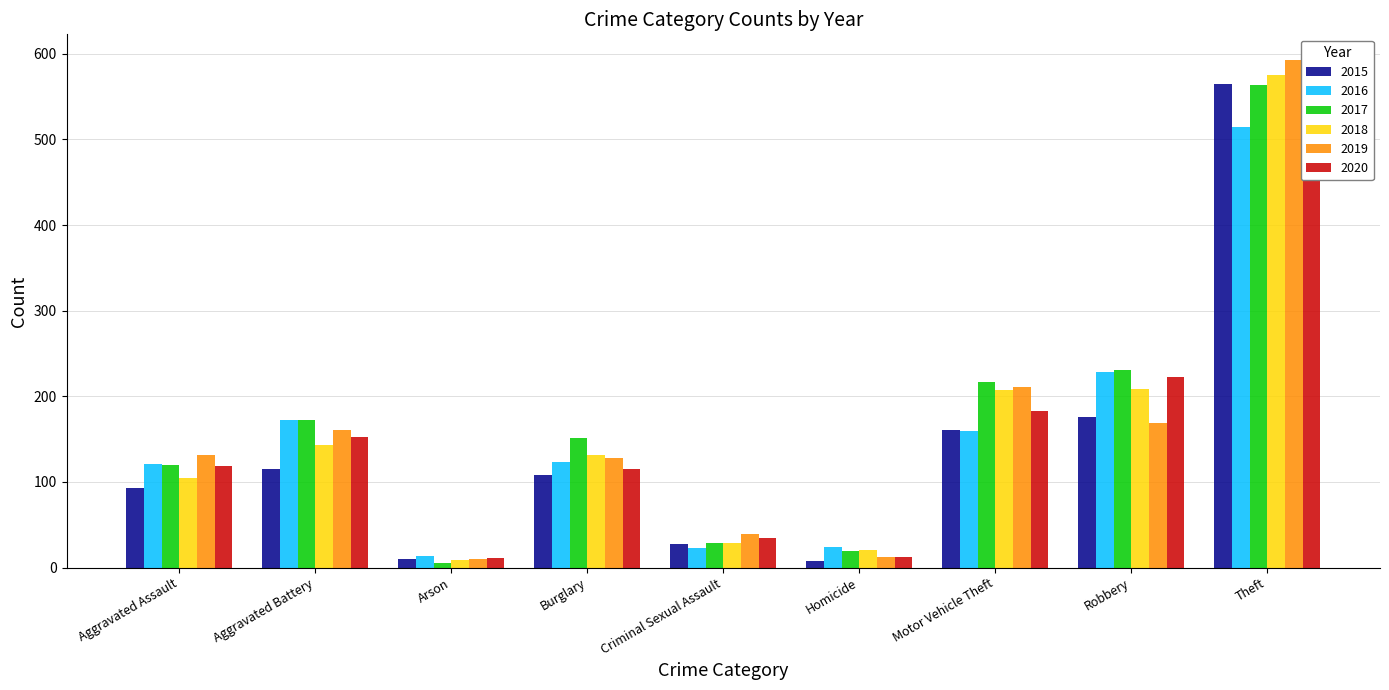

What is the difference between the second highest and second lowest values in the 2015 series?

166